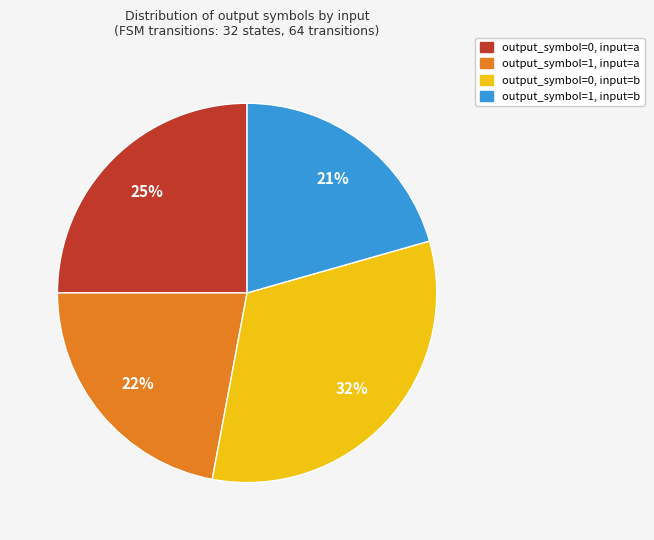

Which category has the biggest portion of the pie?

output_symbol=0, input=b